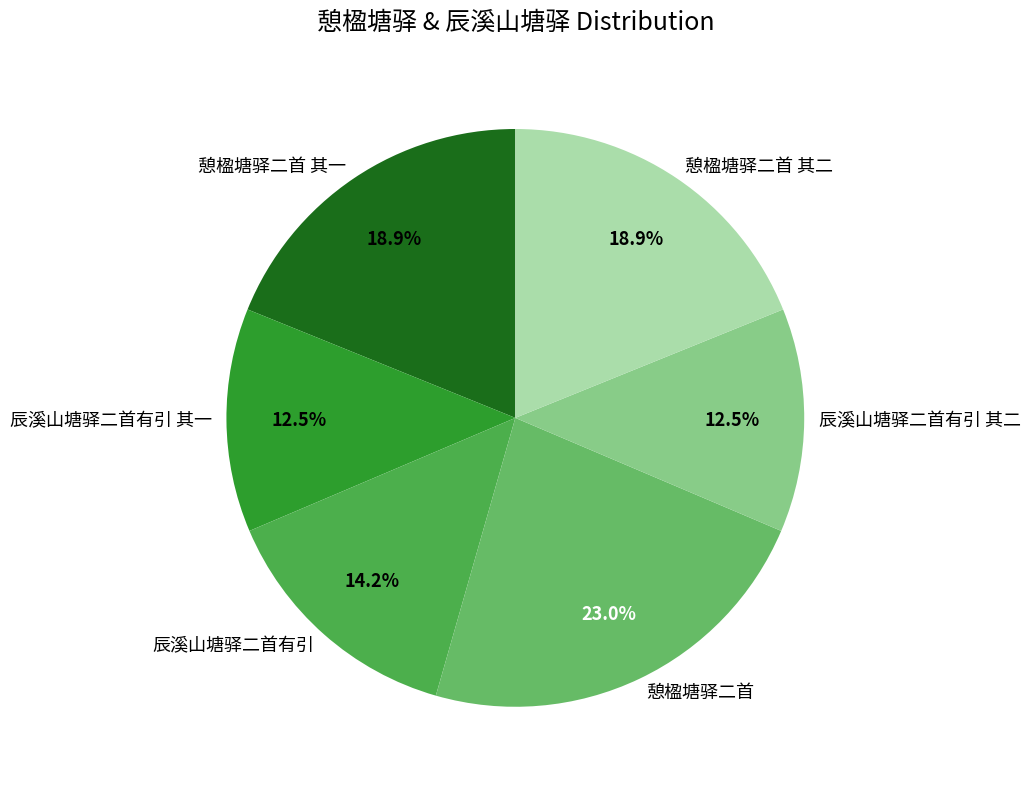

What percentage is NOT represented by 憩楹塘驿二首 其一?

81.1%